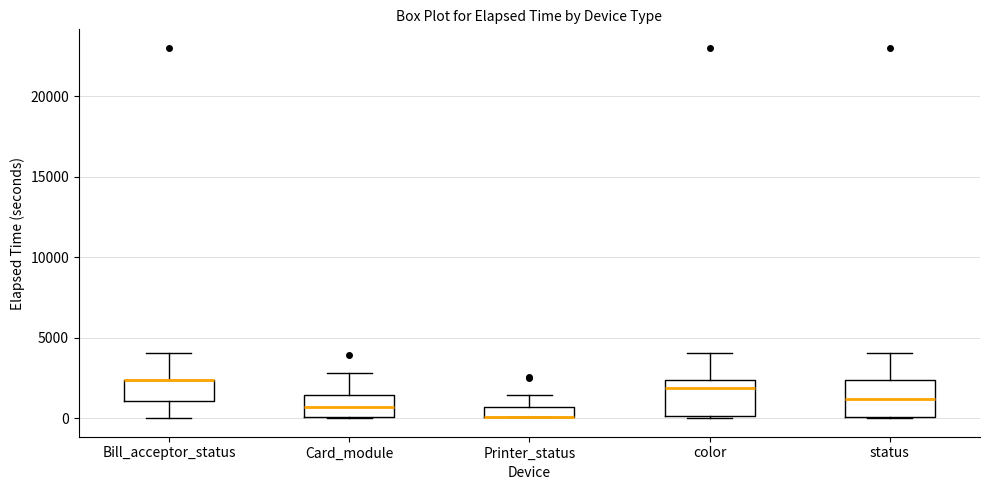

Where is the lower edge of the box for Printer_status on the y-axis? The values are not printed on the chart, so give them approximately, as read against the axis.

0